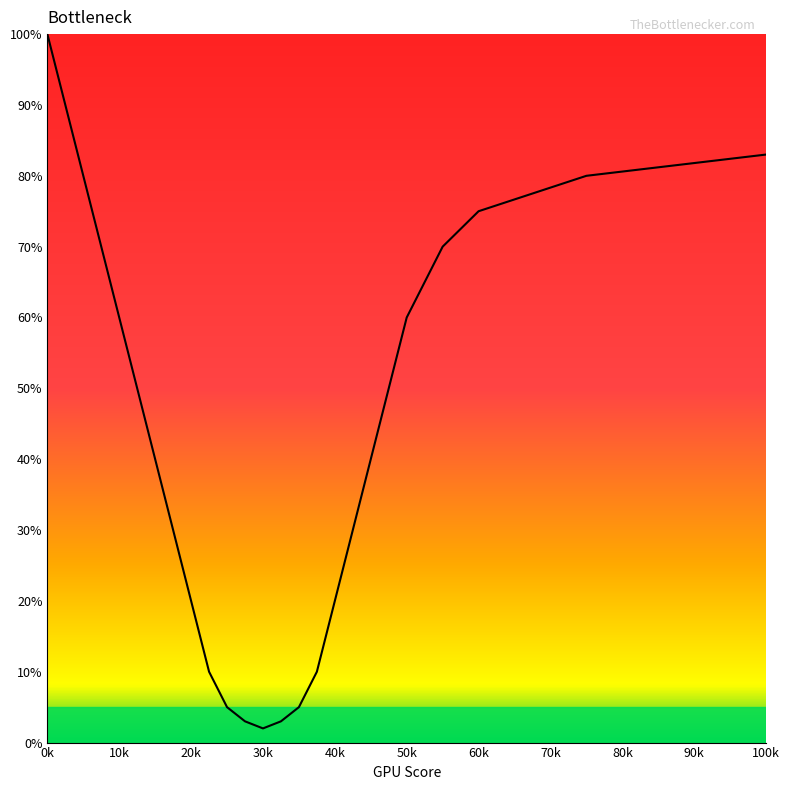

True or false: there are more than 0 points higher than both neighbors.

False